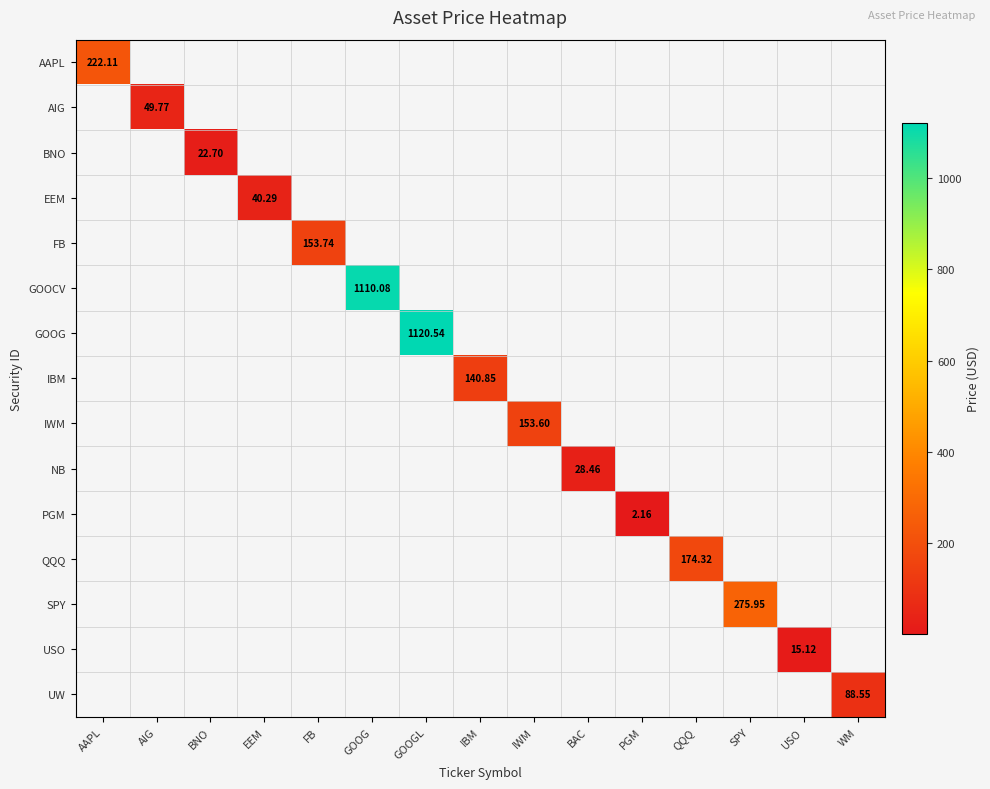

What is the difference between the maximum and minimum values in the UW series?

88.5